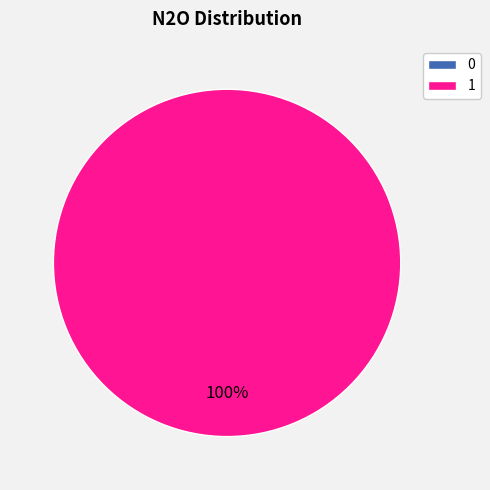

What is the majority slice?

1